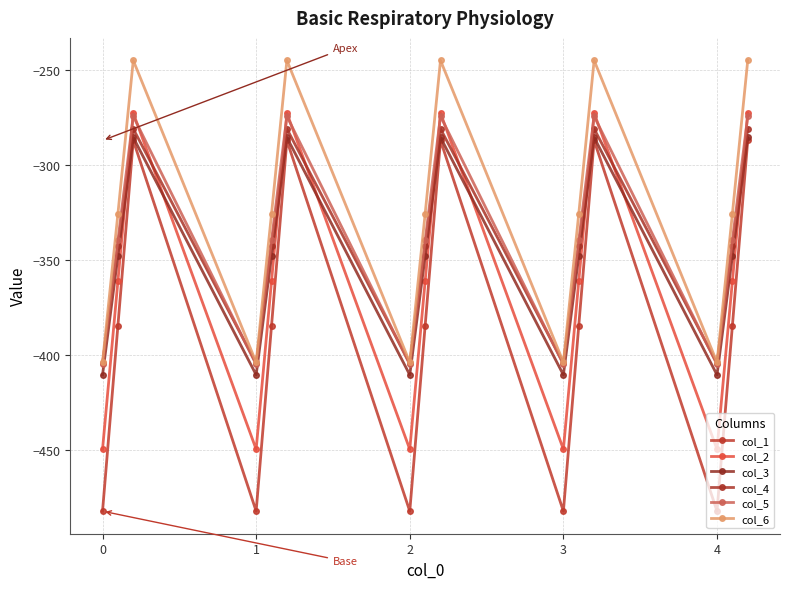

How many categories are shown in the chart?

15